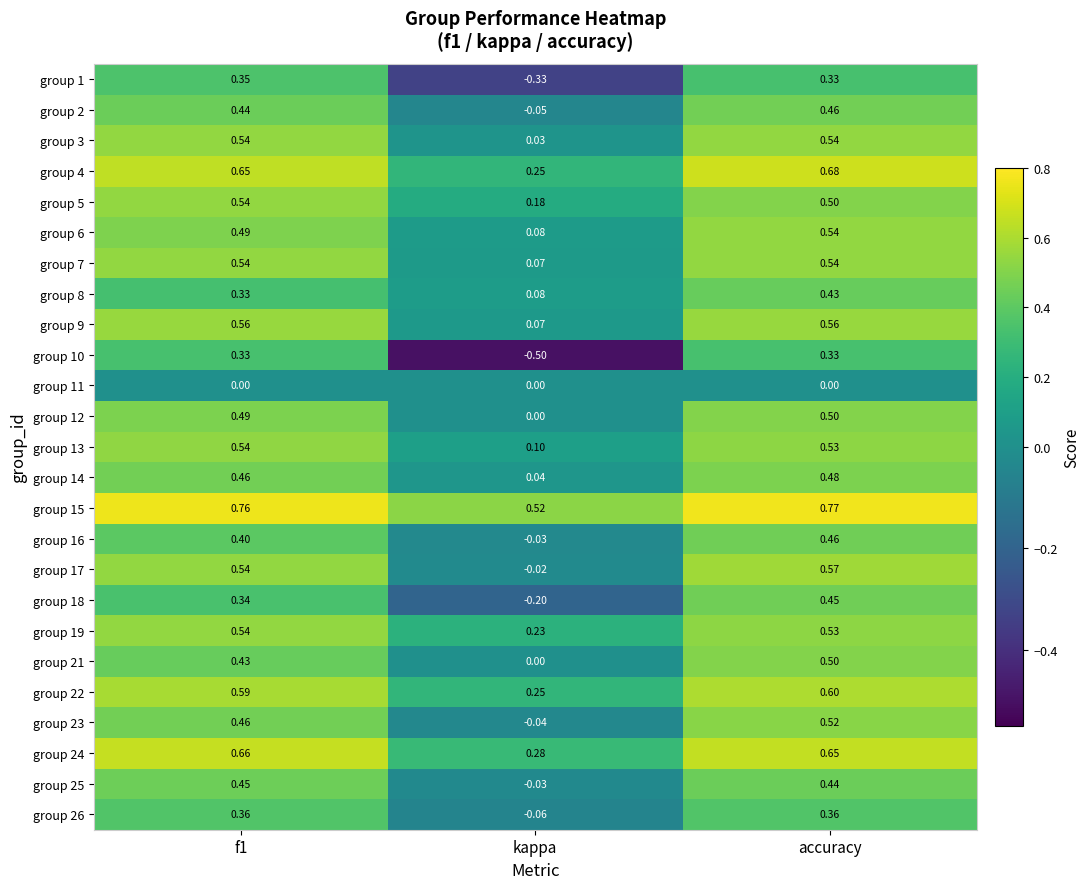

Which category has the highest value in the group 4 series?

accuracy